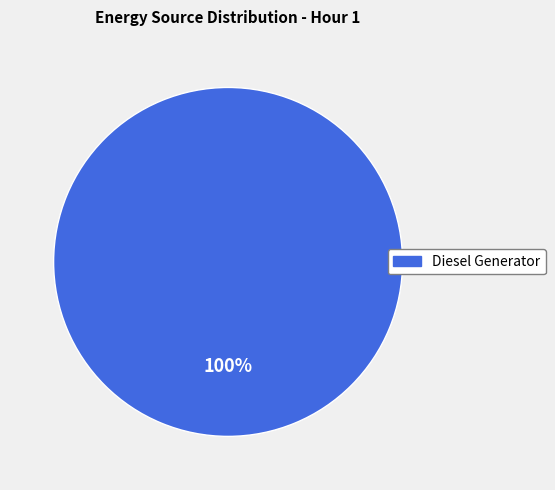

Rank the categories by value from highest to lowest.

Diesel Generator